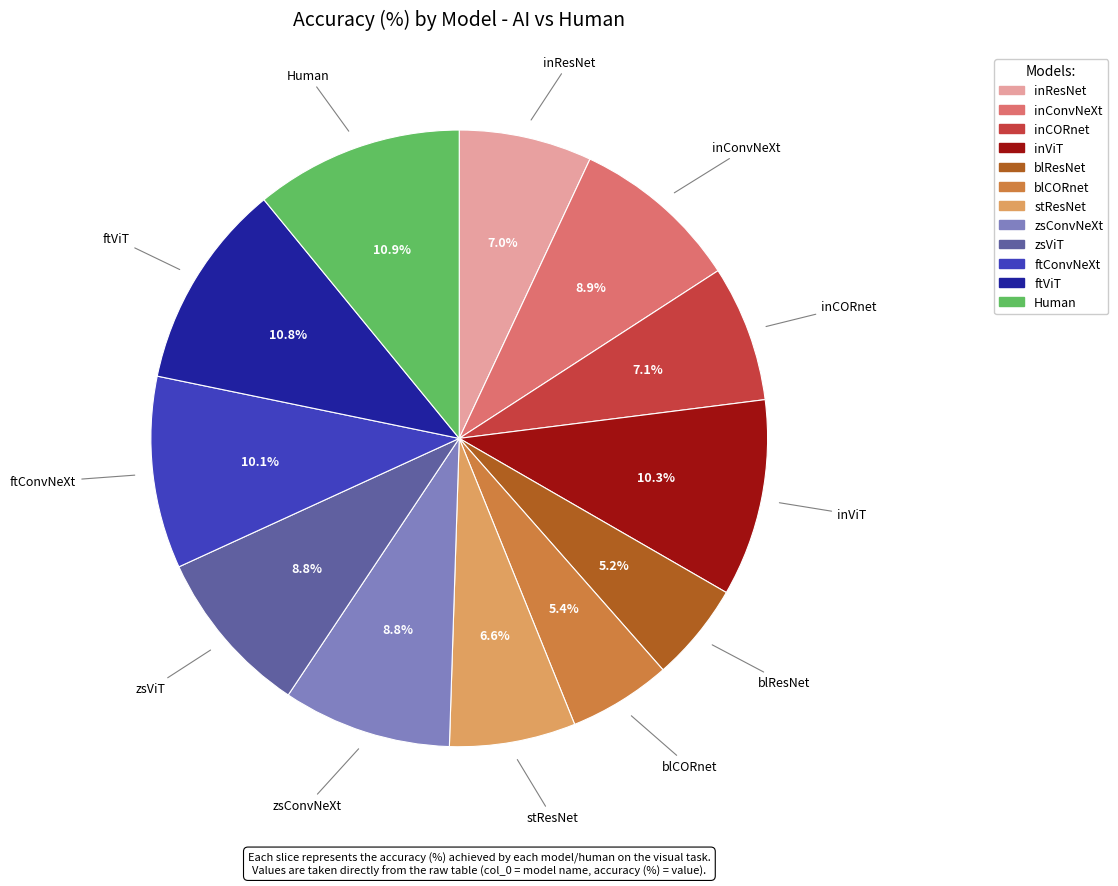

To the nearest percent, what portion does inResNet represent?

7%